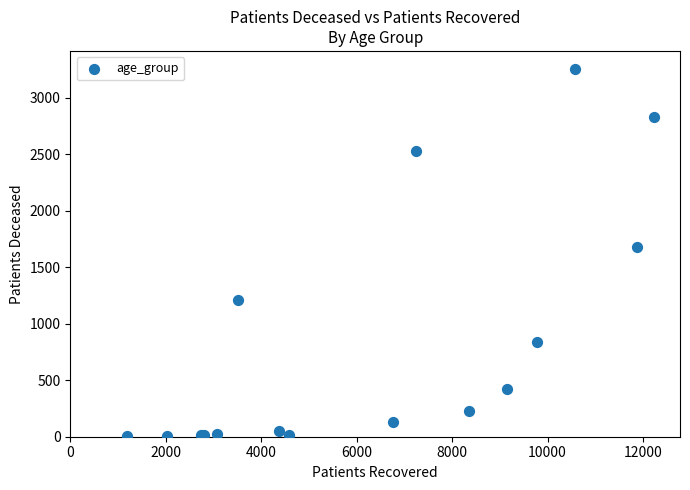

What Y value in the scatter plot is closest to 1628?

1678